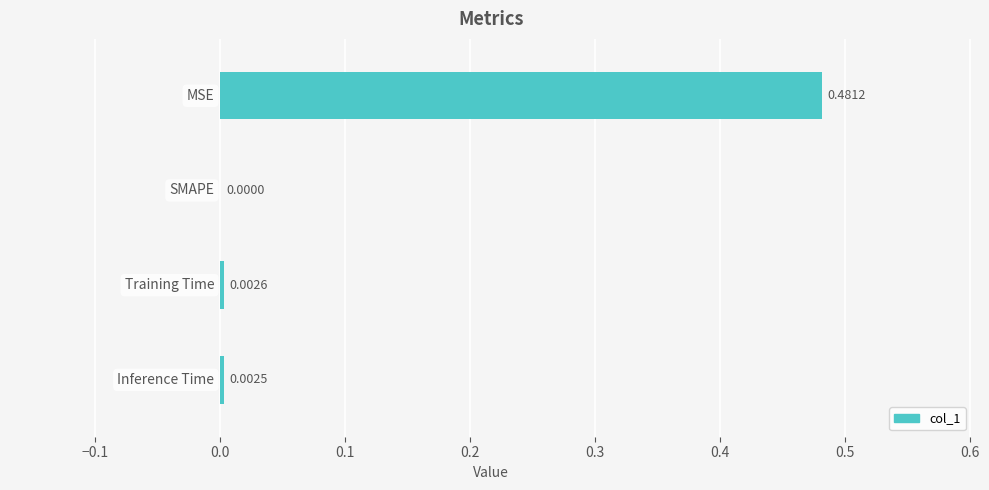

Count the number of values greater than 0.

3